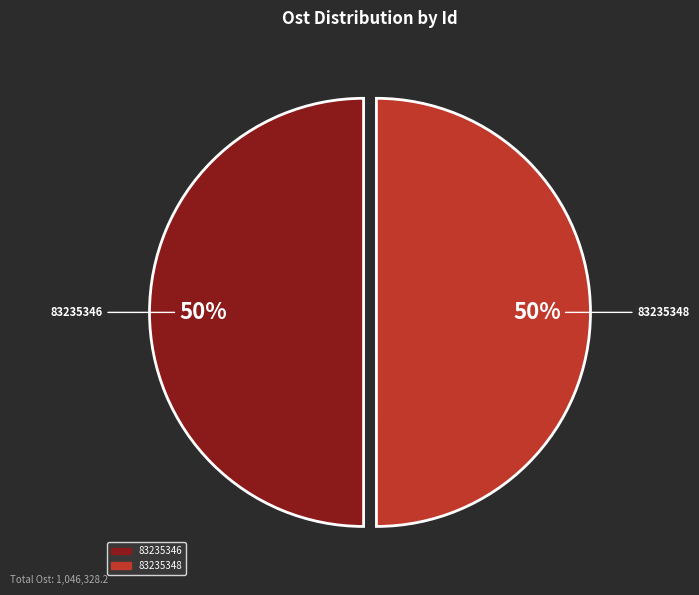

How many segments does this pie chart have?

2